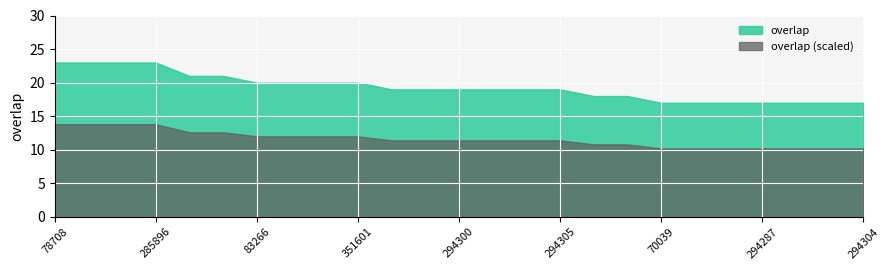

What is the difference between the maximum and minimum values?

6